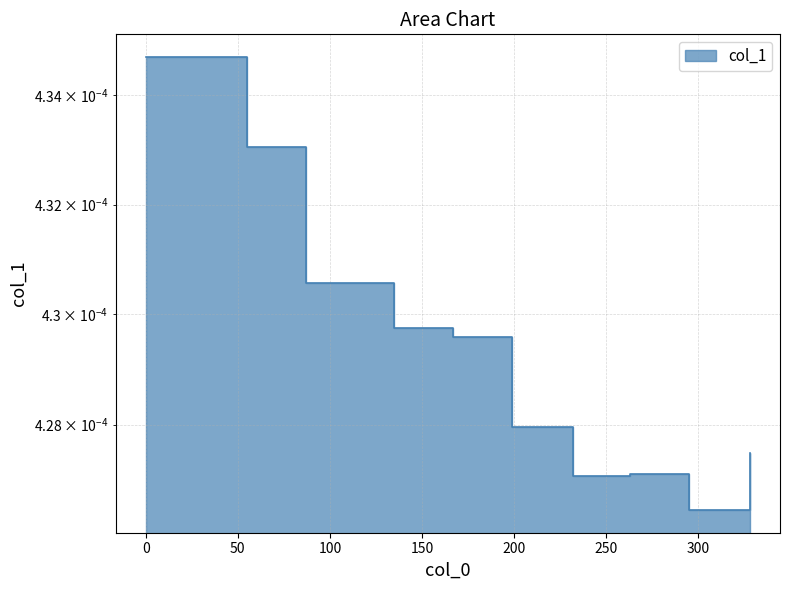

Is it true that the value at 87 is 0.0?

False